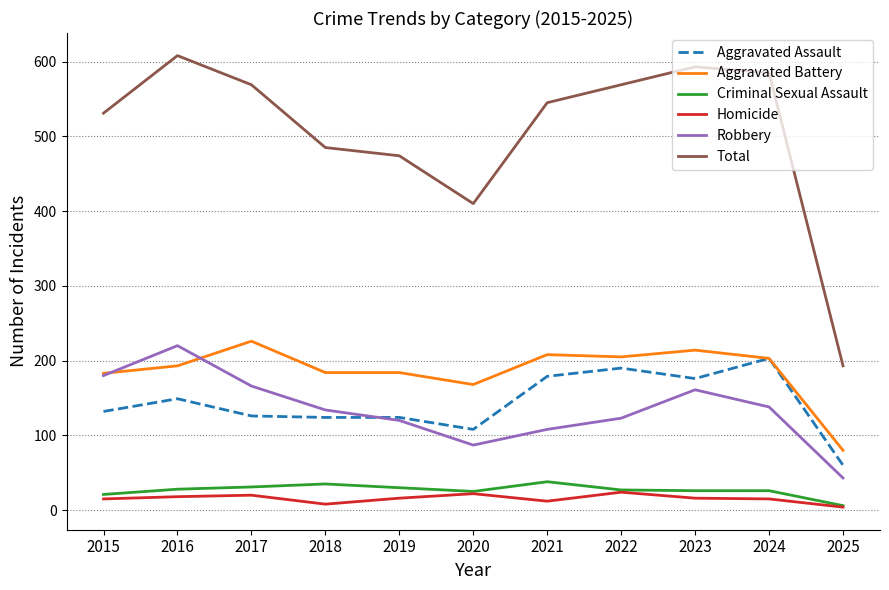

What are all the series names shown in the legend?

Aggravated Assault, Aggravated Battery, Criminal Sexual Assault, Homicide, Robbery, Total